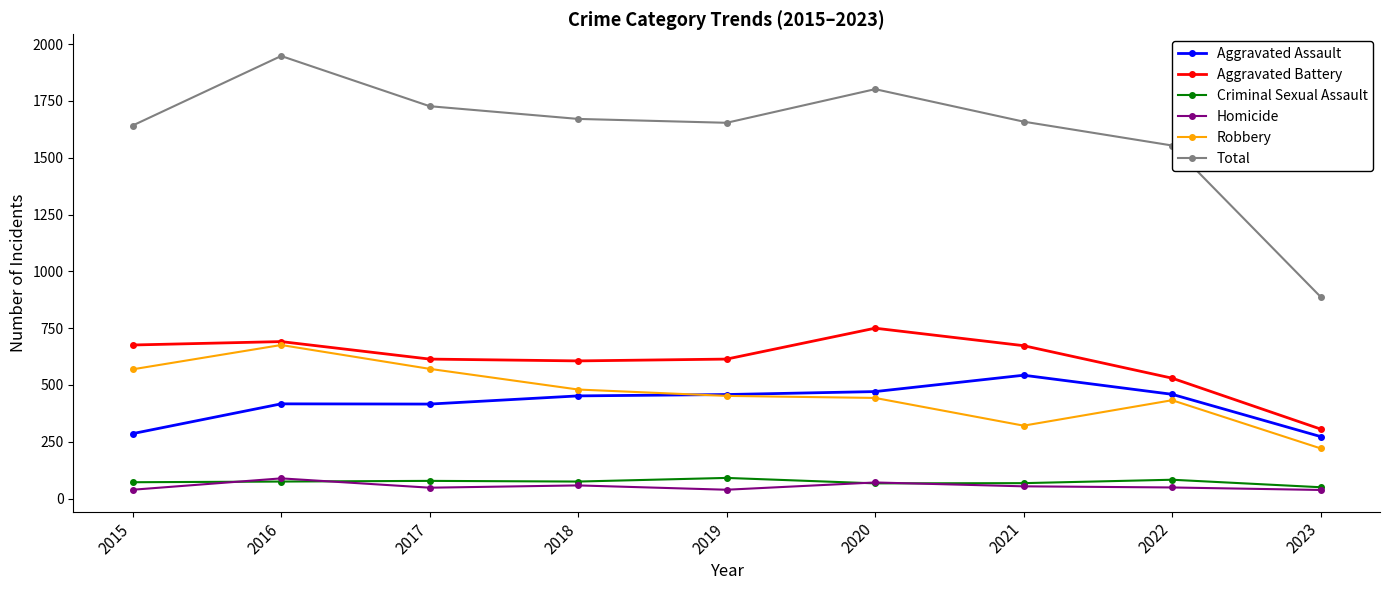

True or false: Homicide has more than 1 interior local peaks.

True